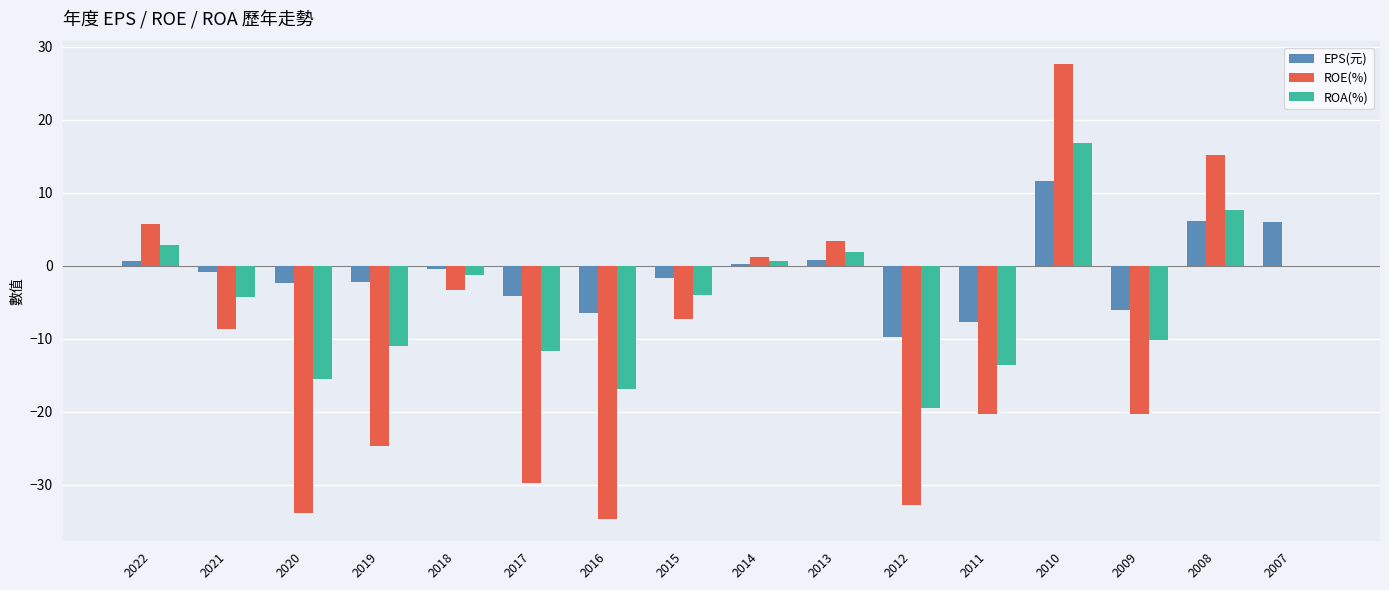

Which series has the largest total across all categories?

EPS(元)